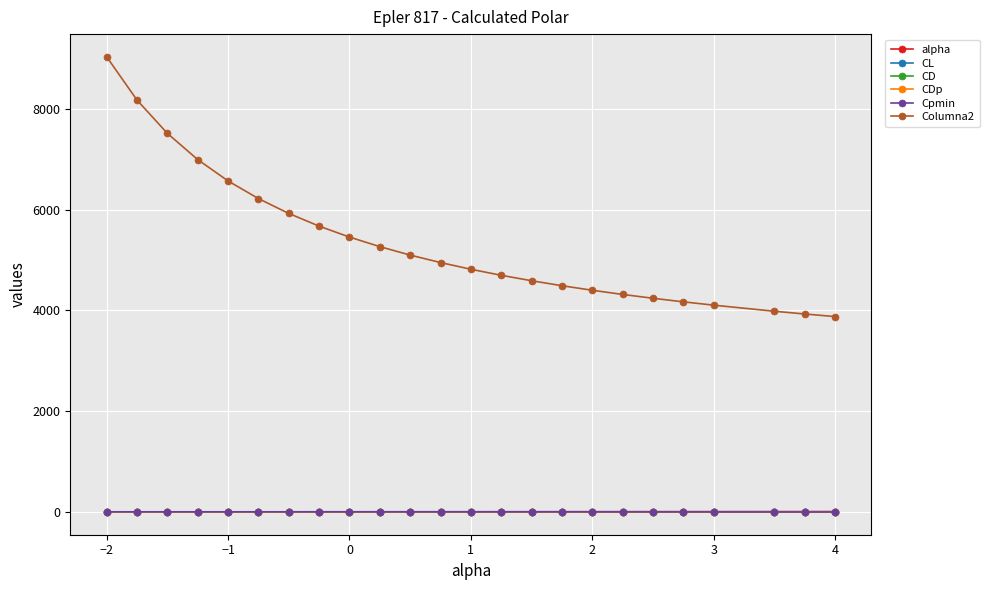

Which series has the largest range (max minus min)?

Columna2